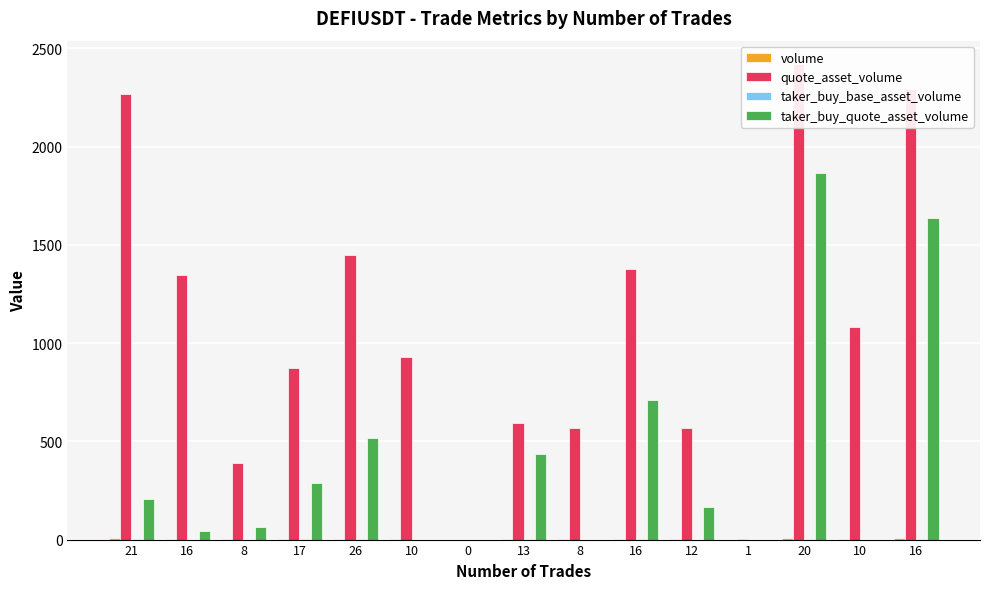

What is the value of the taker_buy_base_asset_volume bar at the 2nd from the left?

0.1